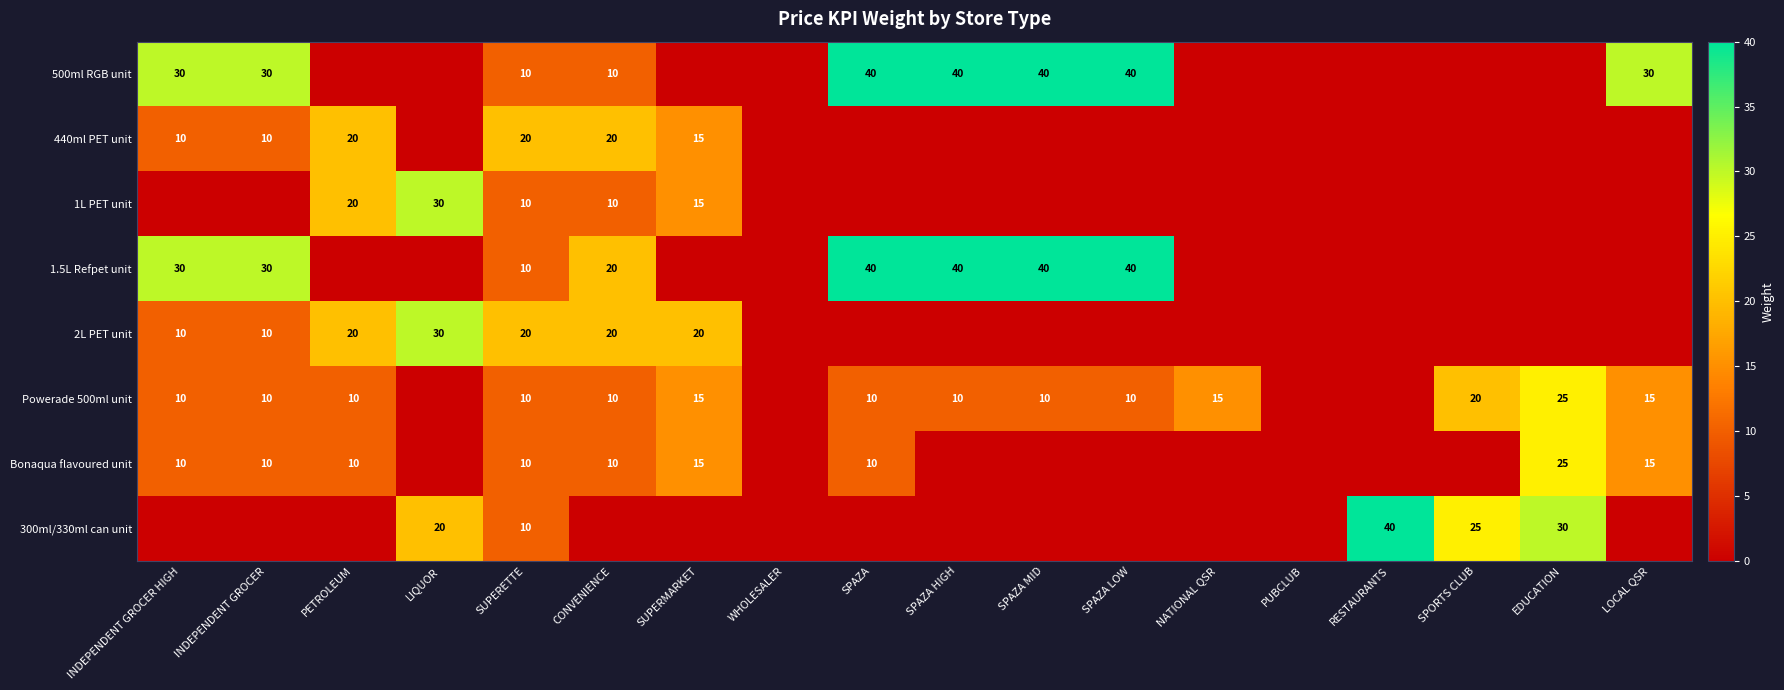

What is the sum of the Bonaqua flavoured unit values at INDEPENDENT GROCER HIGH and LOCAL QSR?

25